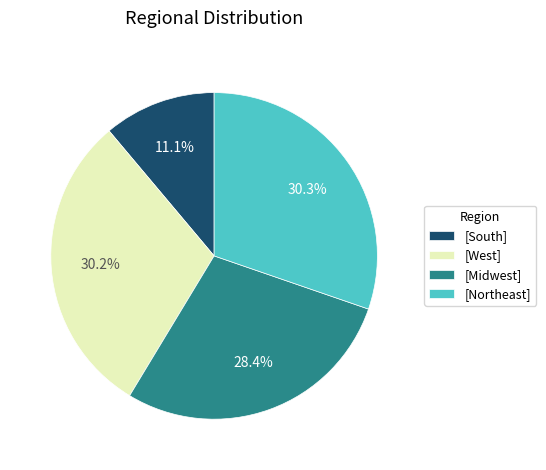

Is there any slice that represents more than half of the pie?

No